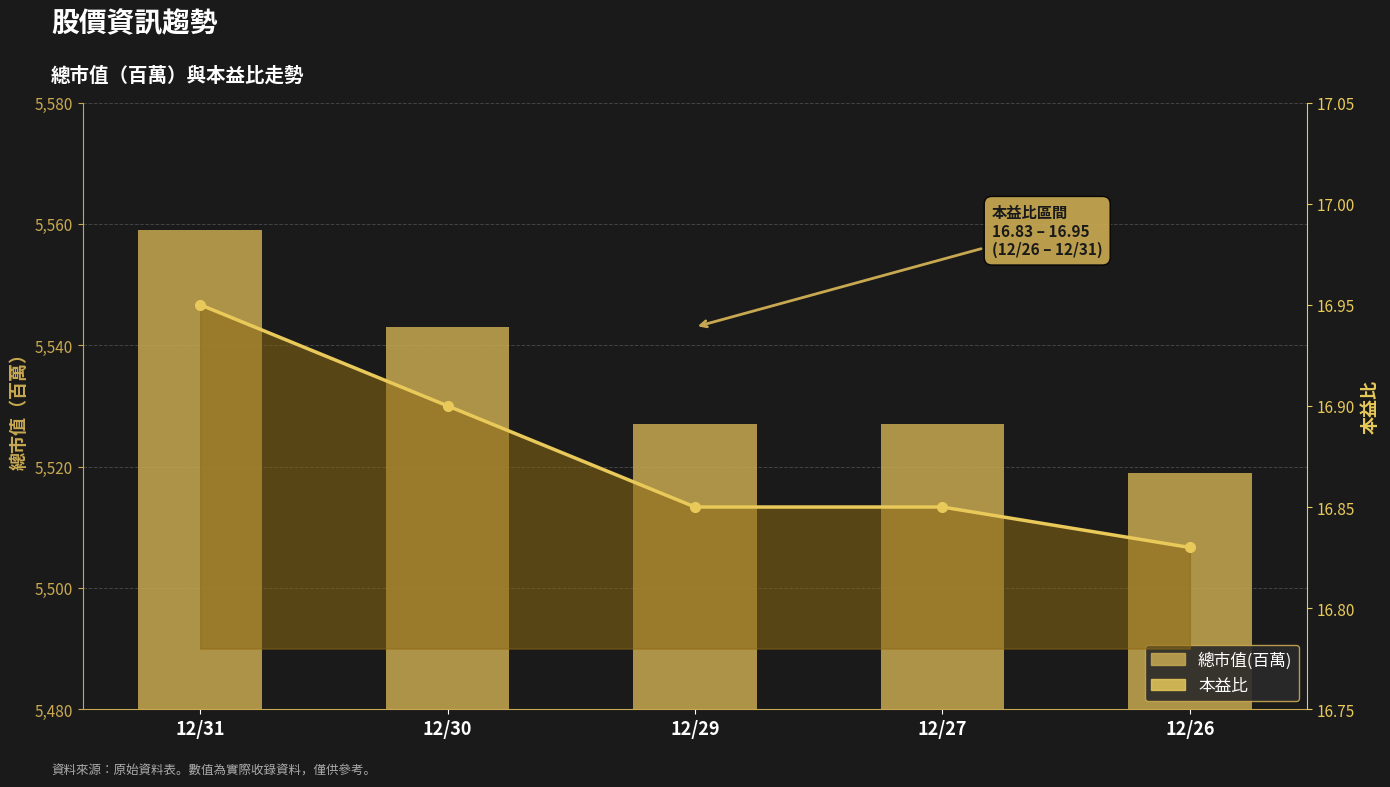

How many 總市值(百萬) values are between 5527 and 5543?

3